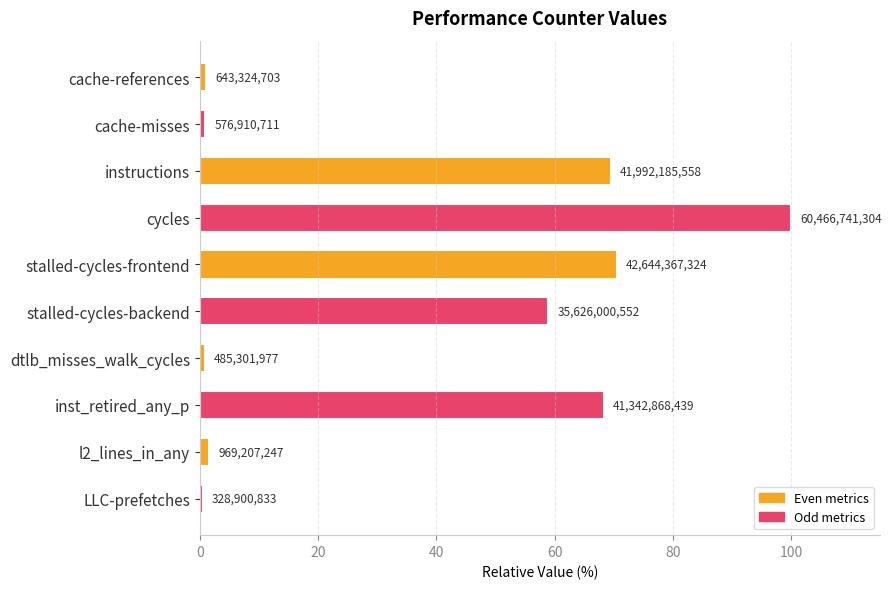

How many bars are there in total?

10